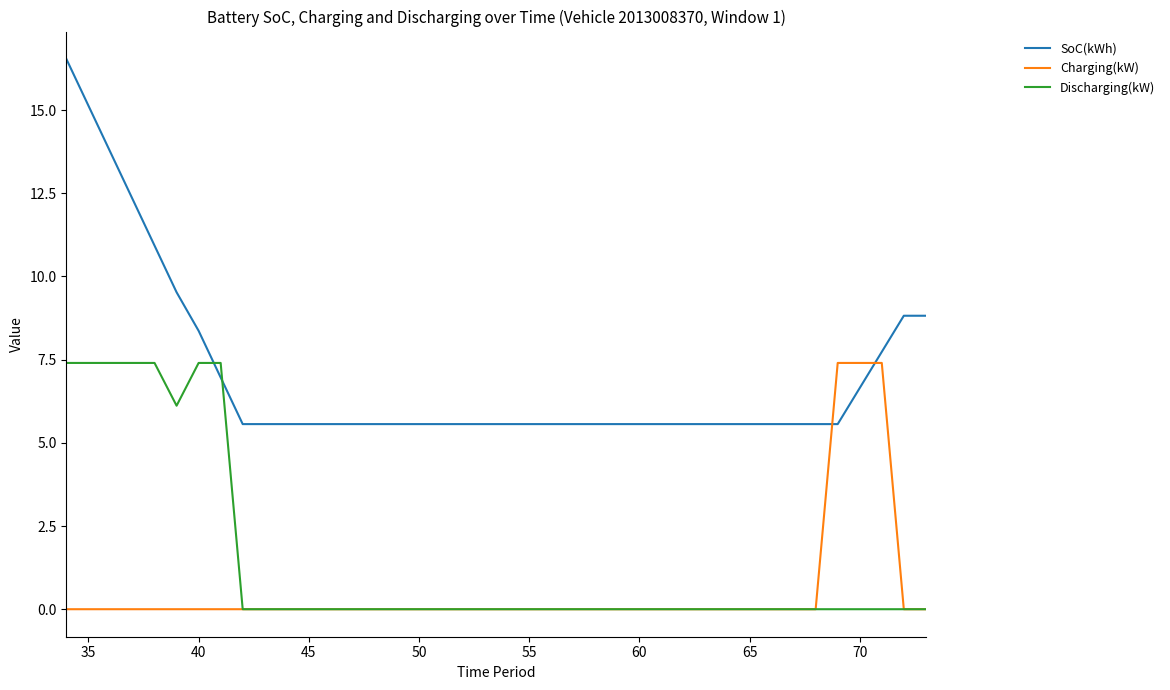

How many times do Discharging(kW) and SoC(kWh) cross each other?

2